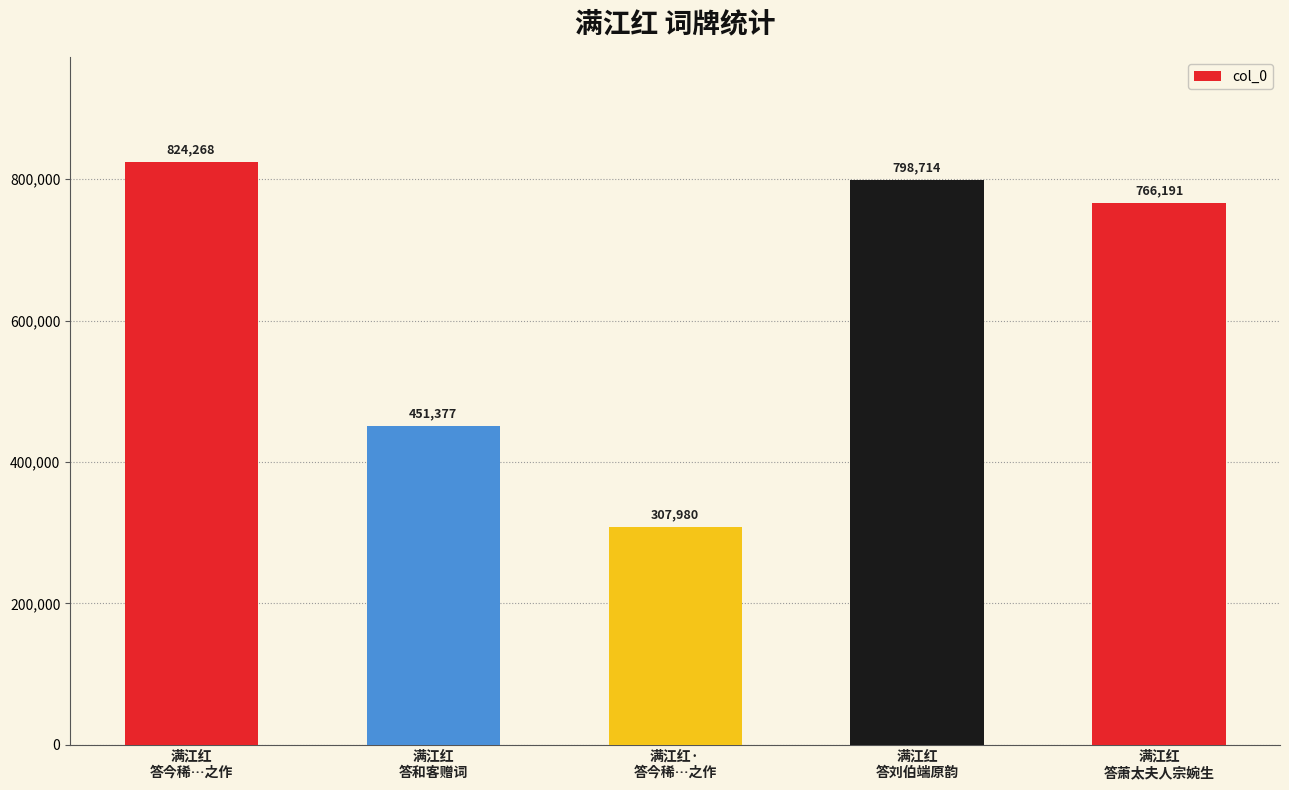

Which label corresponds to the smallest value in the chart?

满江红·
答今稀…之作